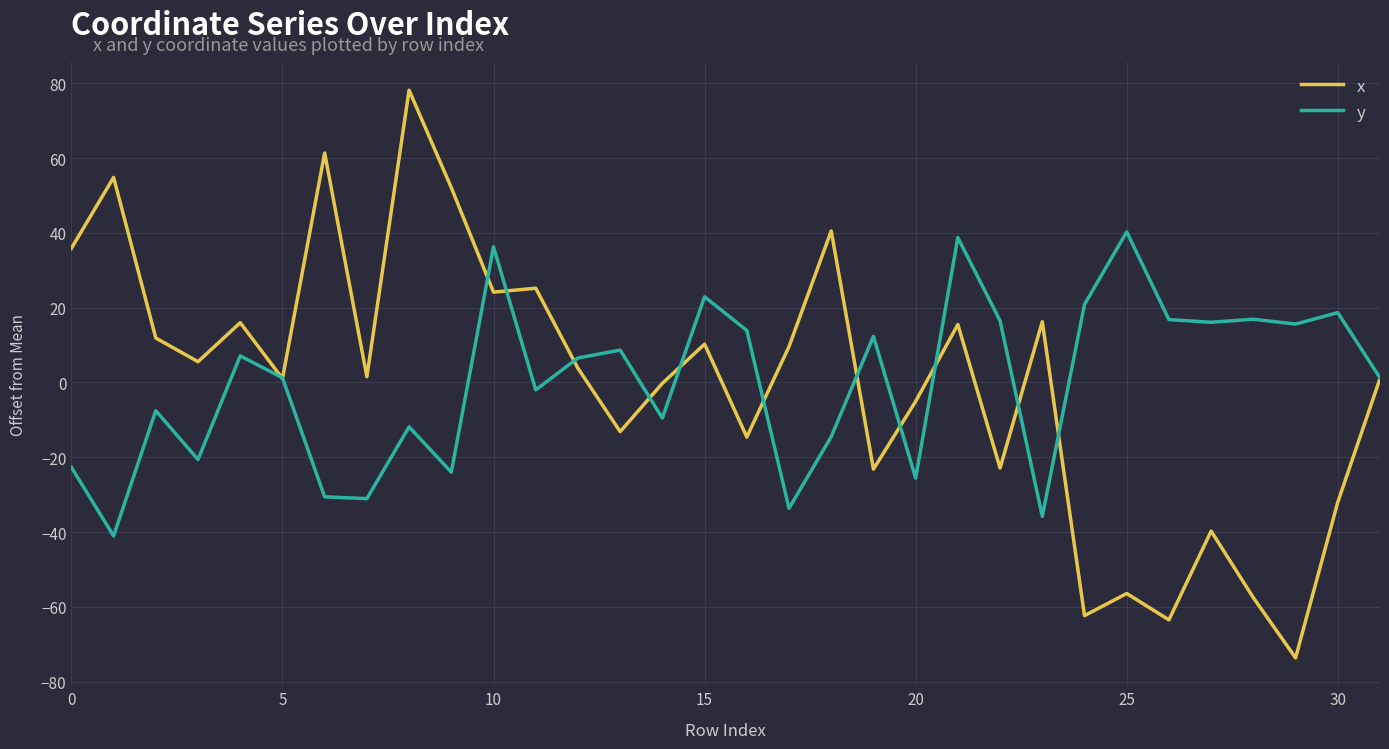

Which series has the widest spread of values?

x